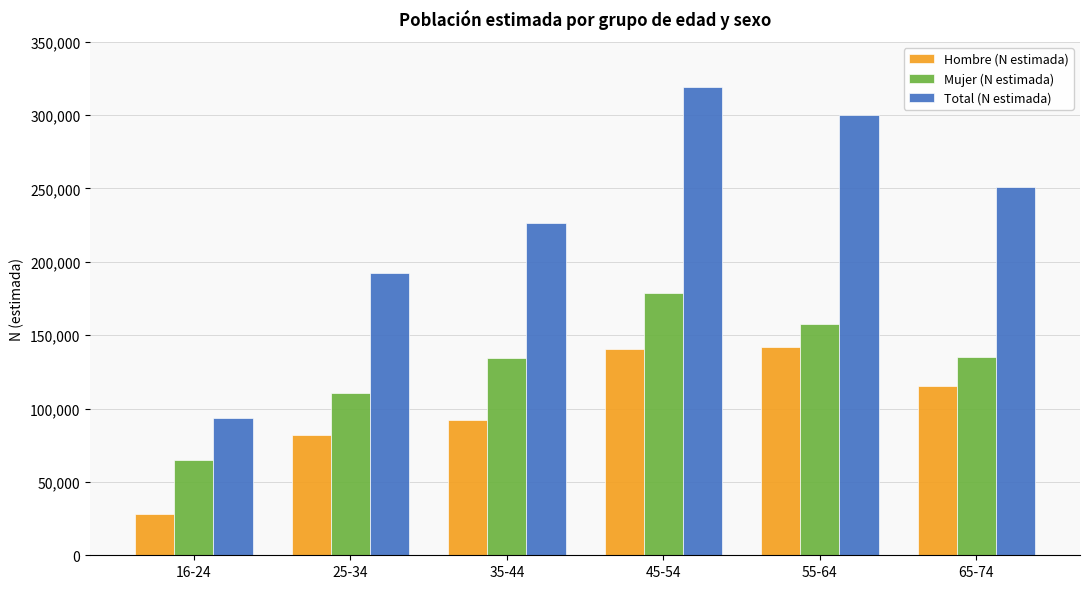

Is it true that Mujer (N estimada) equals 134536 at 35-44?

True